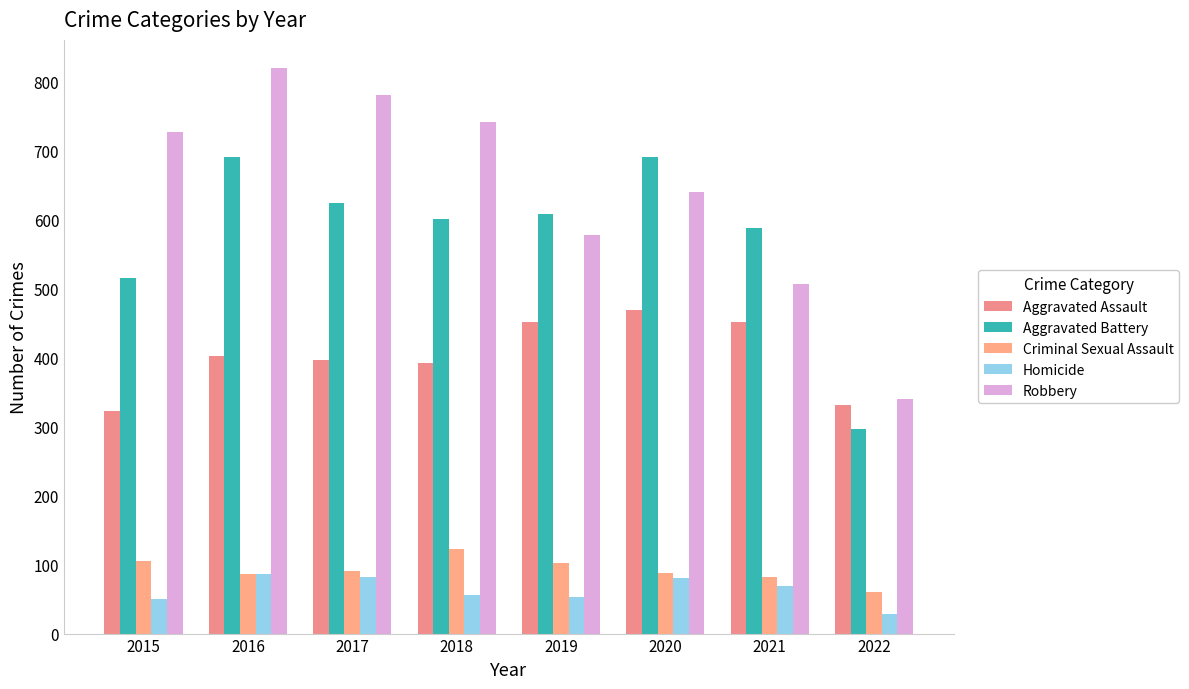

Reading left to right, extract all data points from this chart.

Aggravated Assault: 2015=323	2016=402	2017=396	2018=392	2019=452	2020=468	2021=452	2022=331
Aggravated Battery: 2015=515	2016=691	2017=623	2018=600	2019=608	2020=691	2021=587	2022=297
Criminal Sexual Assault: 2015=105	2016=87	2017=90	2018=123	2019=102	2020=88	2021=82	2022=60
Homicide: 2015=50	2016=87	2017=82	2018=56	2019=53	2020=81	2021=69	2022=28
Robbery: 2015=726	2016=819	2017=780	2018=741	2019=577	2020=639	2021=506	2022=340